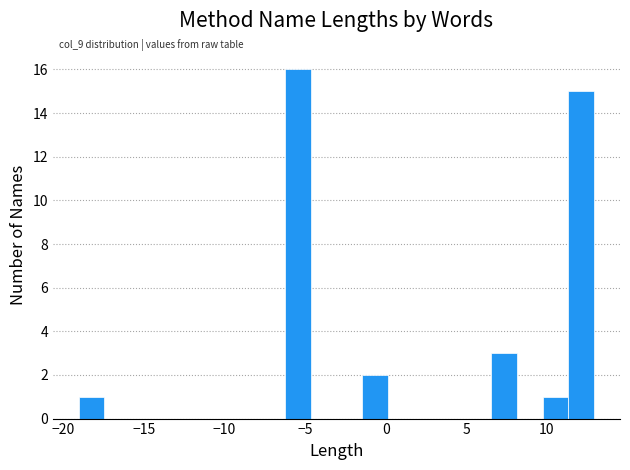

Read against the x-axis, roughly where is the centre of the tallest bar?

-5.5